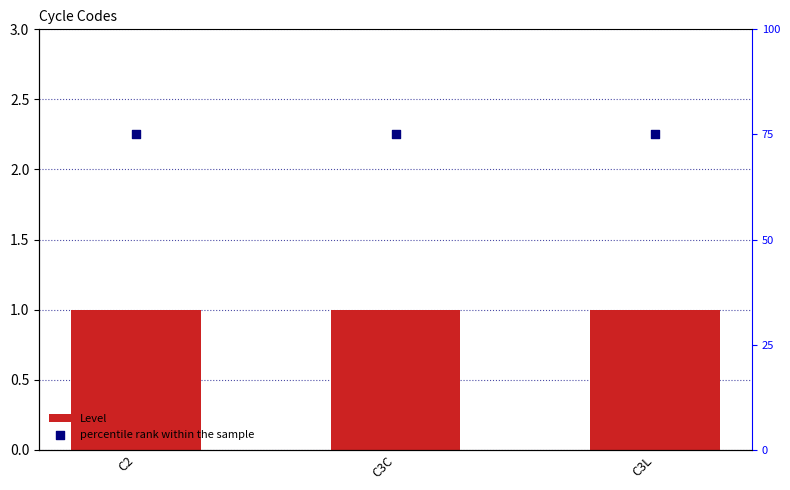

Which series has the widest spread of Y values?

Level